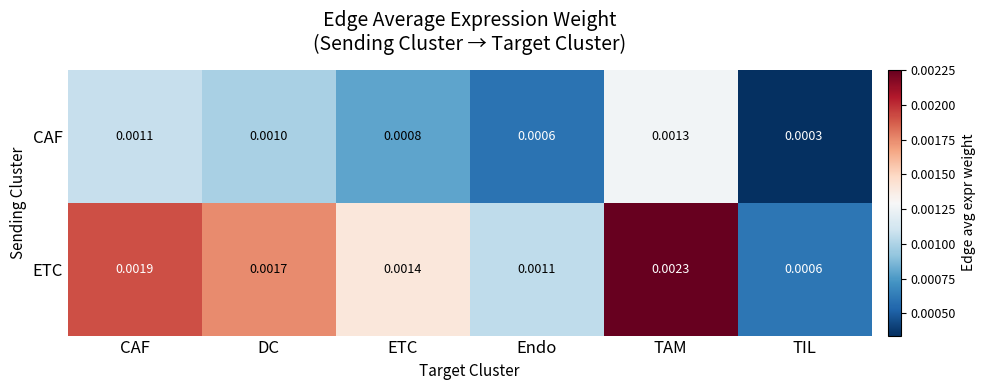

At which category does the chart reach its peak across all series?

TAM